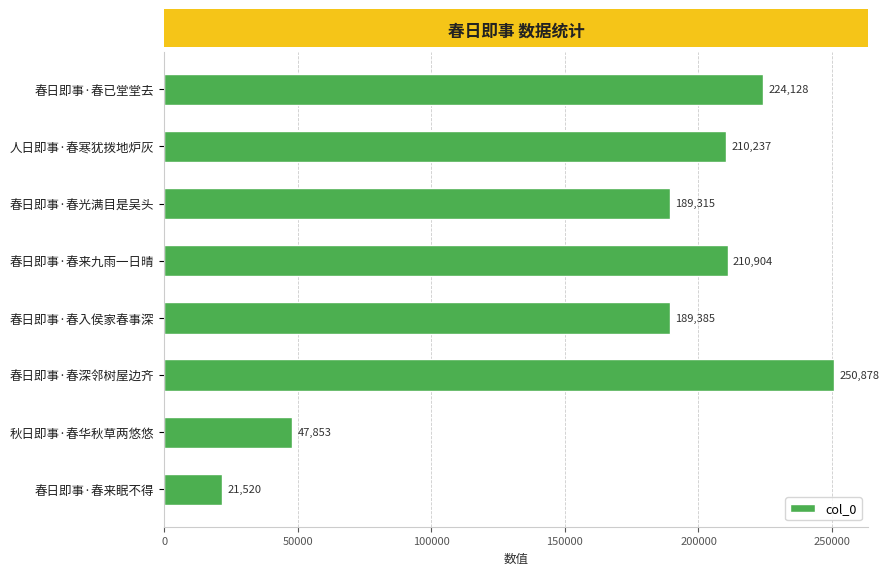

What is the average value?

168028